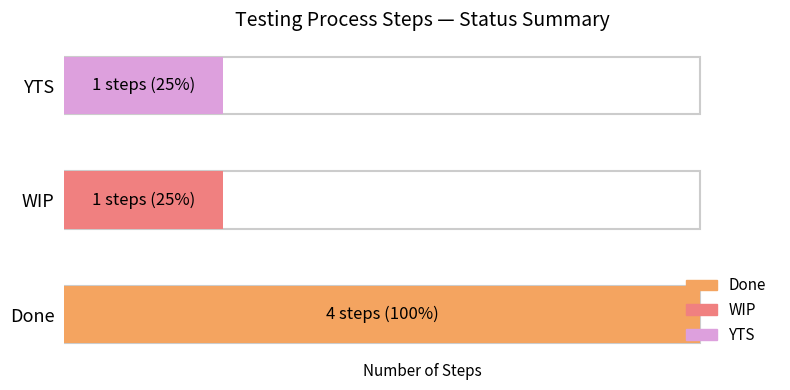

Rank the categories by value from lowest to highest.

WIP, YTS, Done